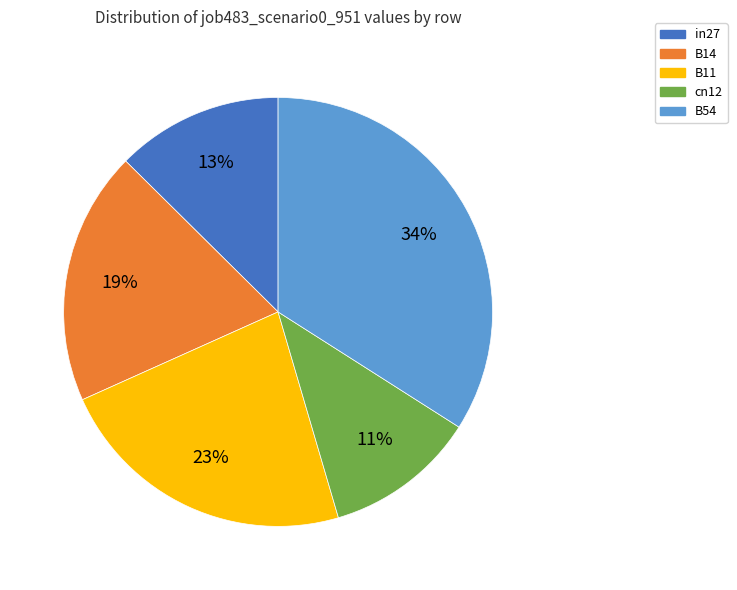

Count the number of slices in the pie.

5